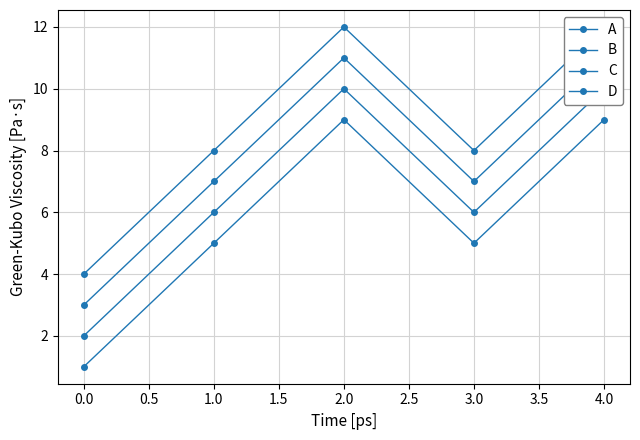

True or false: B has a value of 3 at 0.0.

False